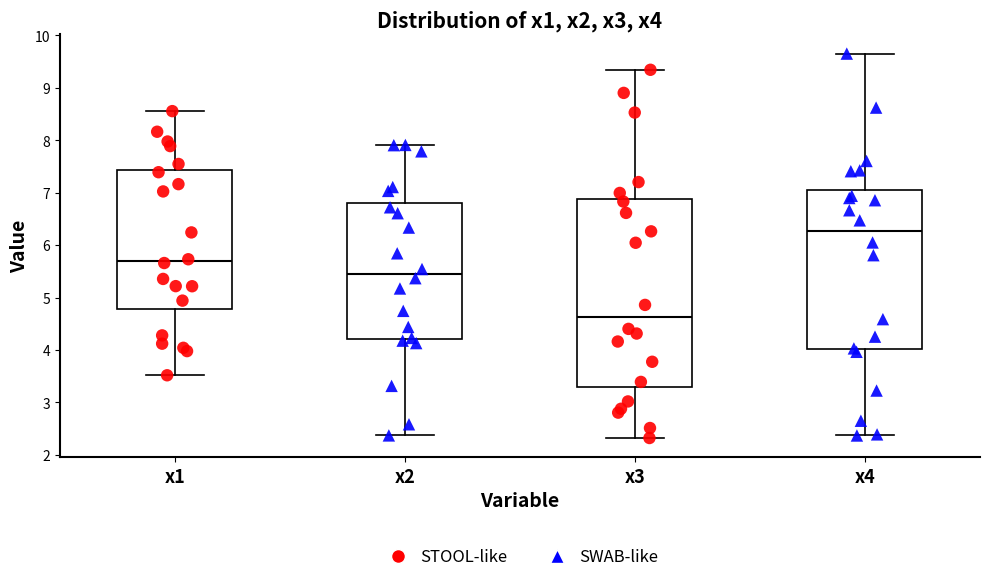

Reading left to right, transcribe this box plot: for each box, give where its median line is, the range the box spans, and where its two whiskers end, as read against the y-axis. The values are not printed on the chart, so give them approximately, as read against the axis.

x1: median 5.7, box 4.8 to 7.4, whiskers 3.5 to 8.6
x2: median 5.5, box 4.2 to 6.8, whiskers 2.4 to 7.9
x3: median 4.6, box 3.3 to 6.9, whiskers 2.3 to 9.3
x4: median 6.3, box 4.0 to 7.1, whiskers 2.4 to 9.6